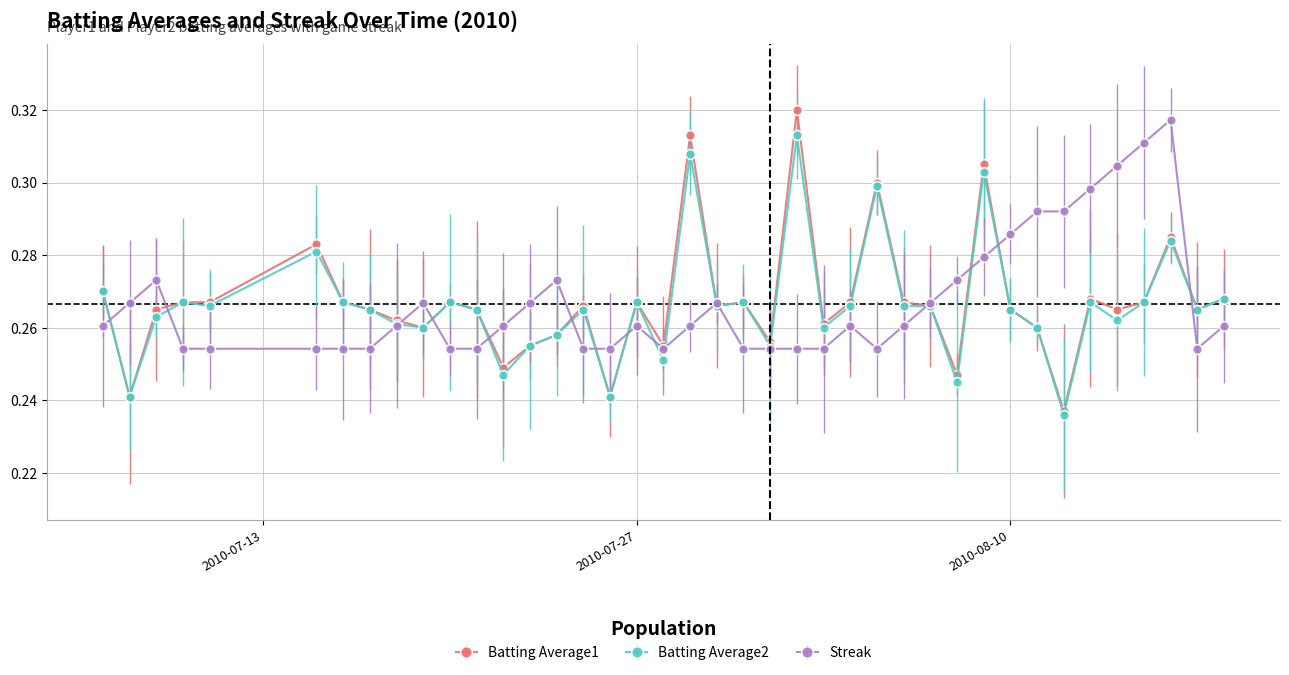

How many distinct data groups are displayed?

3